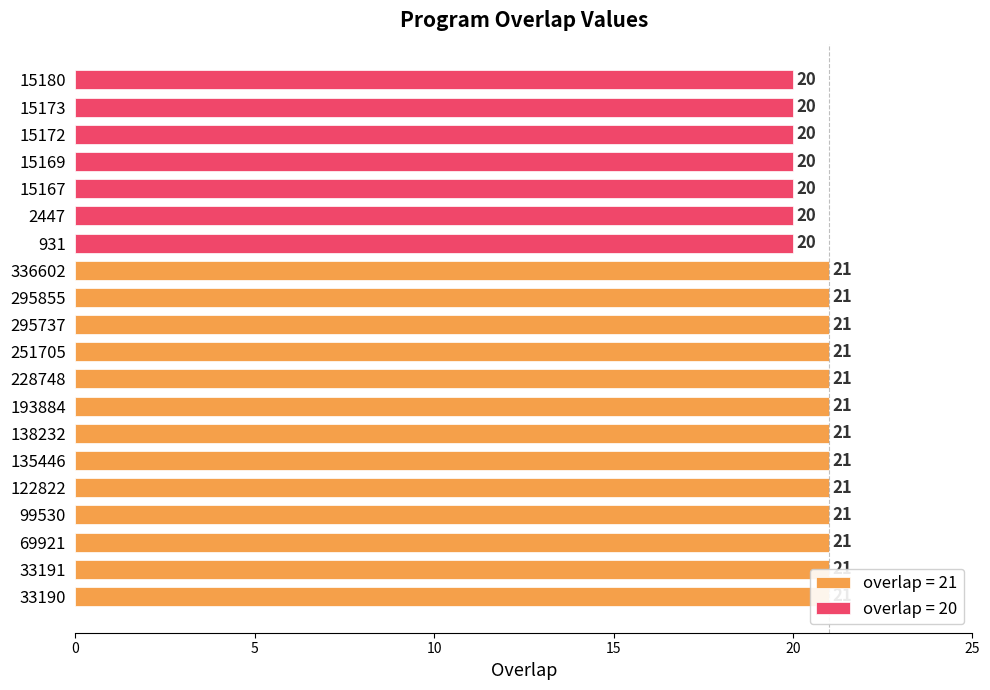

Approximately how many times larger is the value at 295855 compared to 135446?

1.0